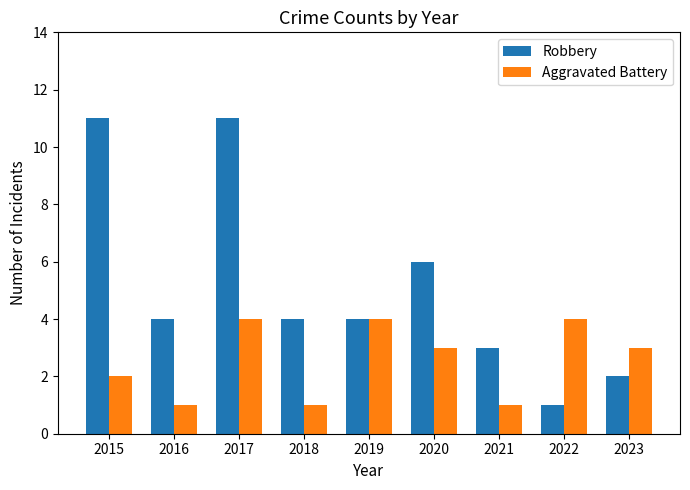

The value of Robbery at 2015 is 11. True or false?

True